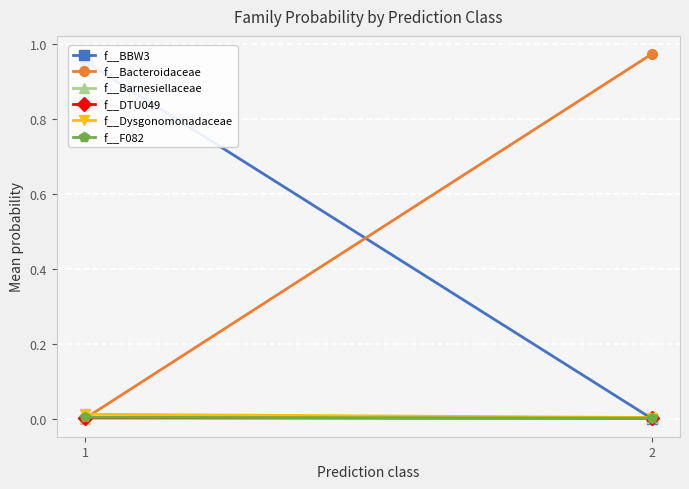

How many lines are shown in the chart?

6